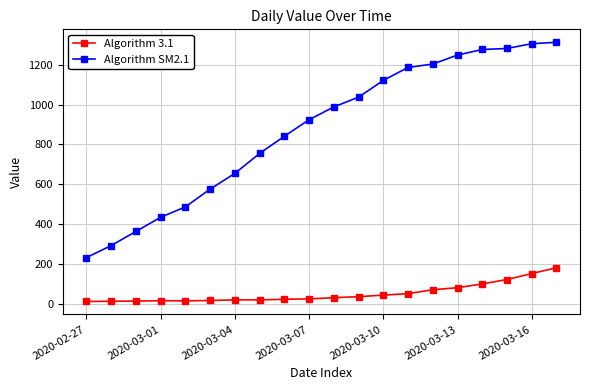

True or false: Algorithm SM2.1 and Algorithm 3.1 intersect in this chart.

False